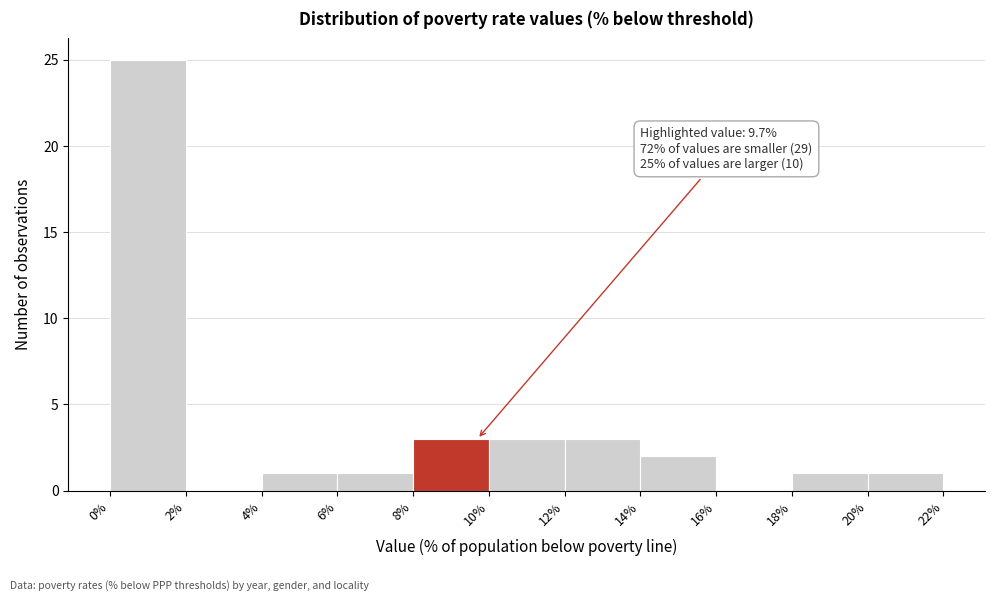

Which range on the x-axis has the tallest bar?

0% to 2%